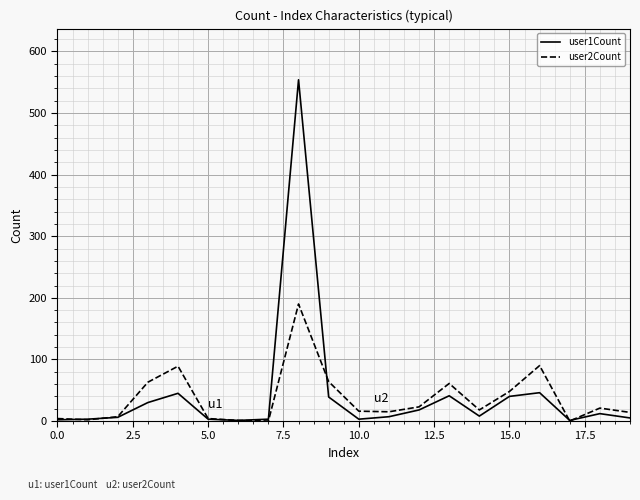

Which series has the largest range (max minus min)?

user1Count